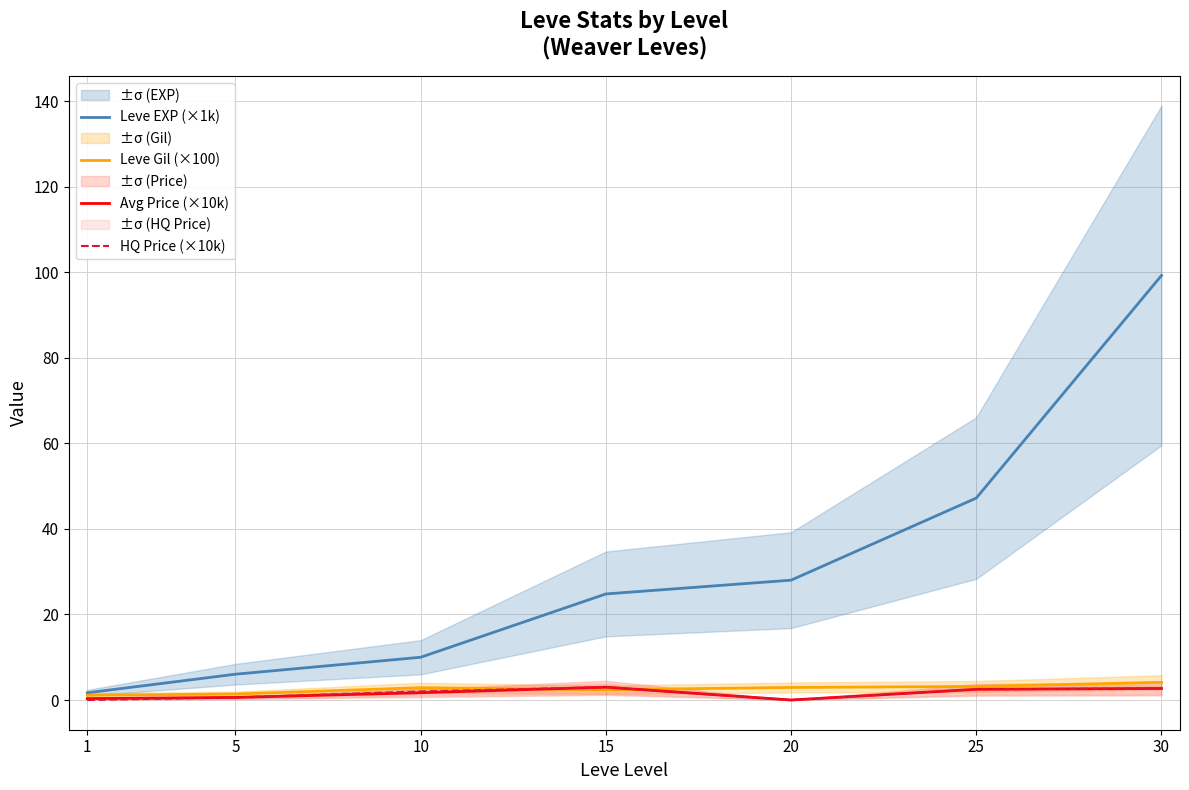

What is the highest value of the HQ Price (×10k) series?

3.0